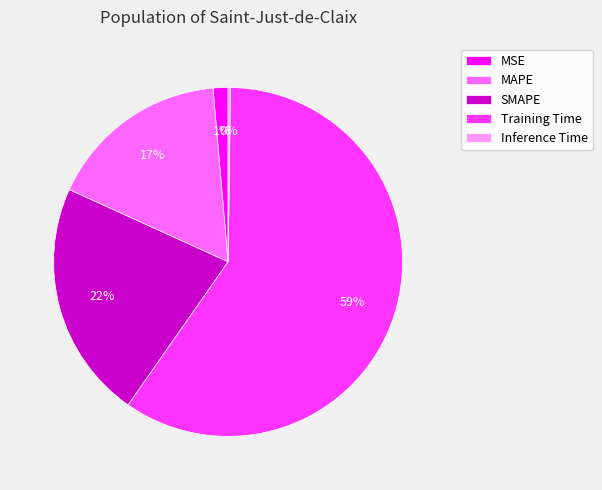

To the nearest percent, what is the combined percentage of Training Time and MSE?

61%